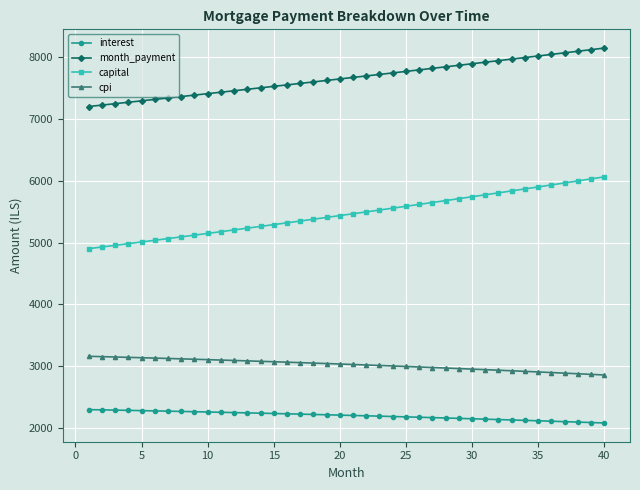

List the series in order of their overall mean, lowest first.

interest, cpi, capital, month_payment